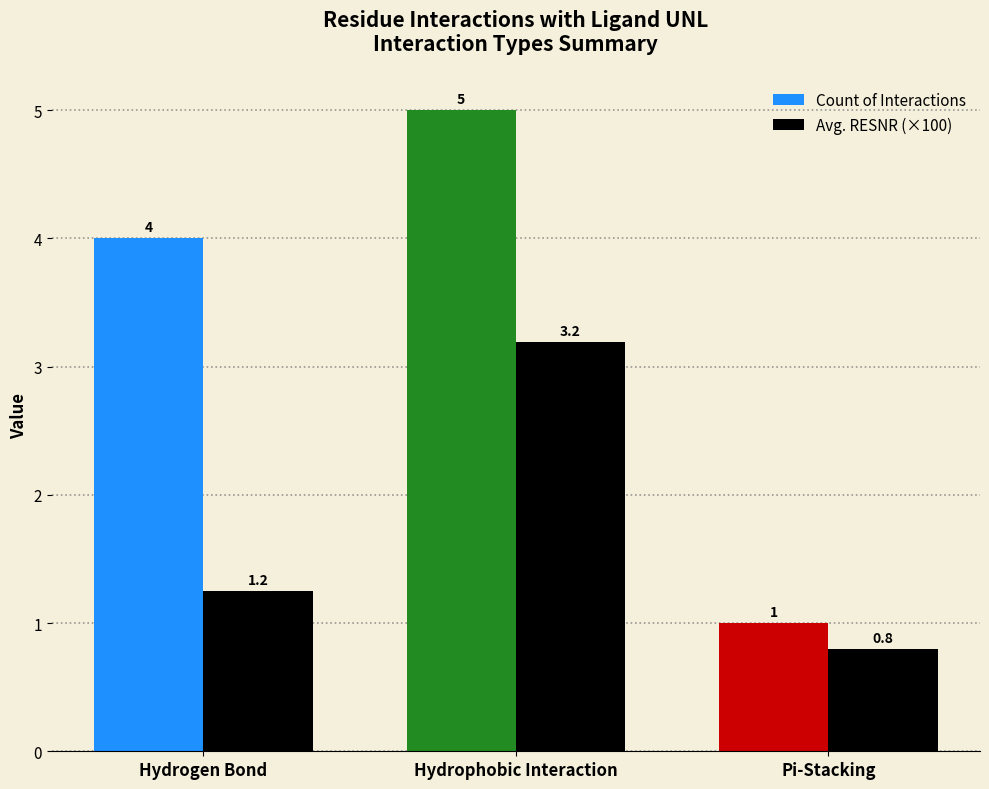

Between Hydrogen Bond and Pi-Stacking, which series saw the biggest shift?

Count of Interactions